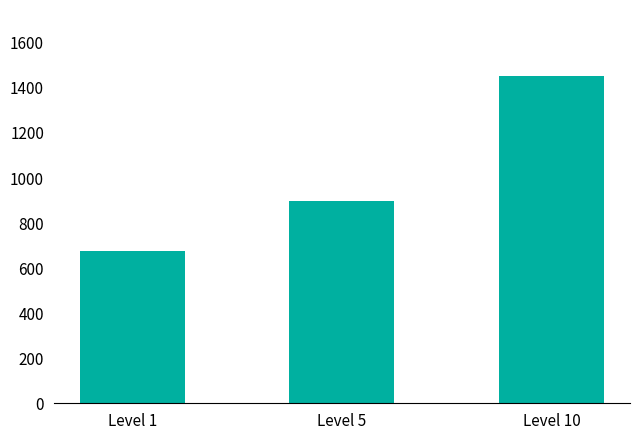

List the labels in order of value, largest first.

Level 10, Level 5, Level 1